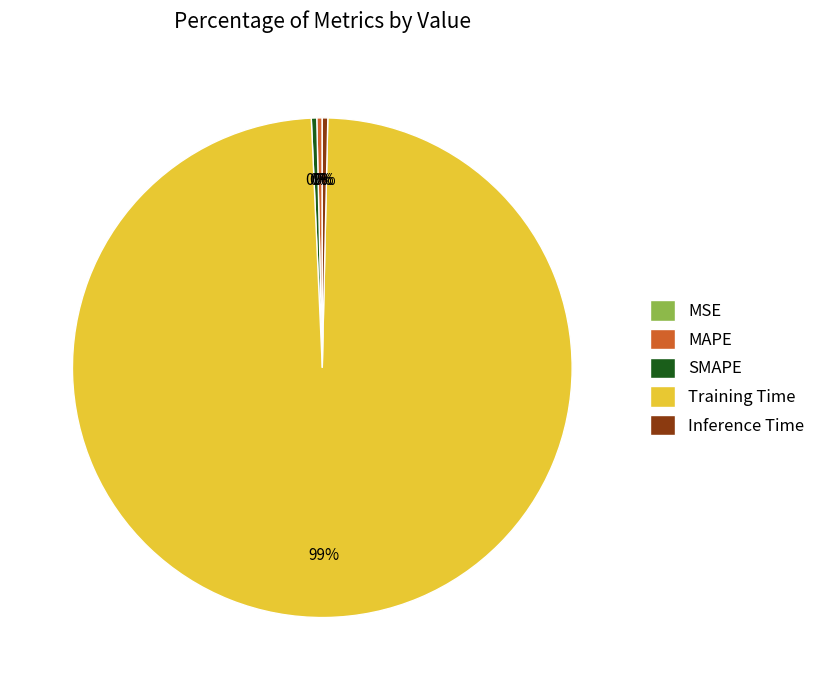

The Inference Time slice represents 0% of the pie. True or false?

True